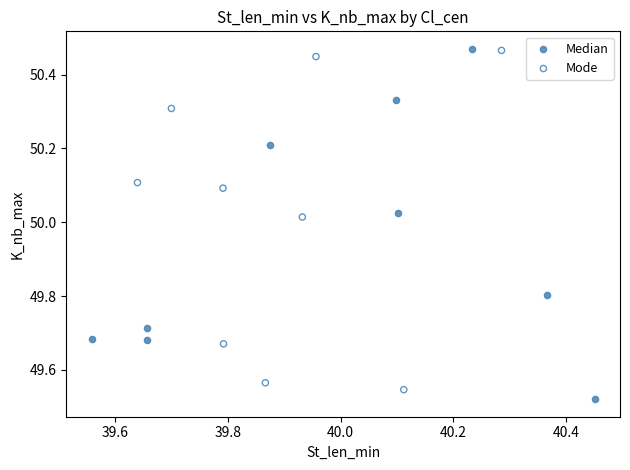

Which series reaches the minimum Y coordinate?

Median